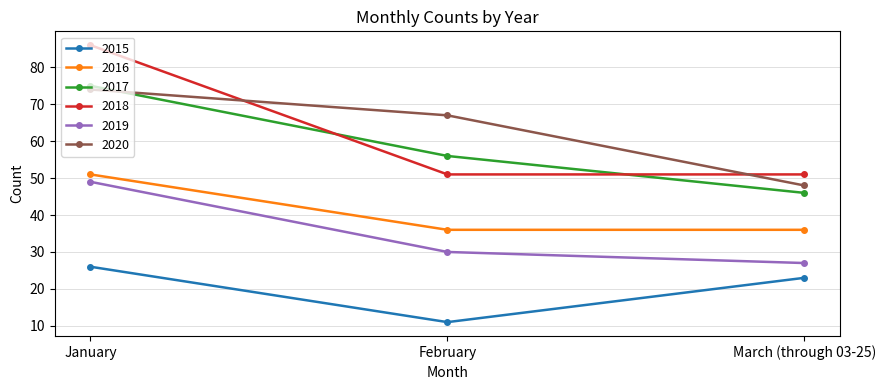

What position from the right is February?

2